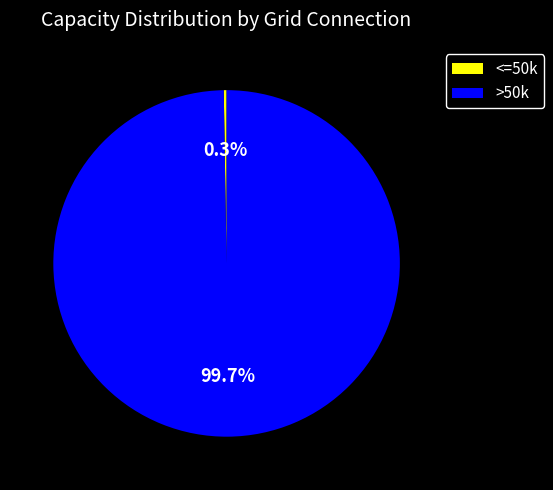

What is the largest slice in the pie chart?

>50k